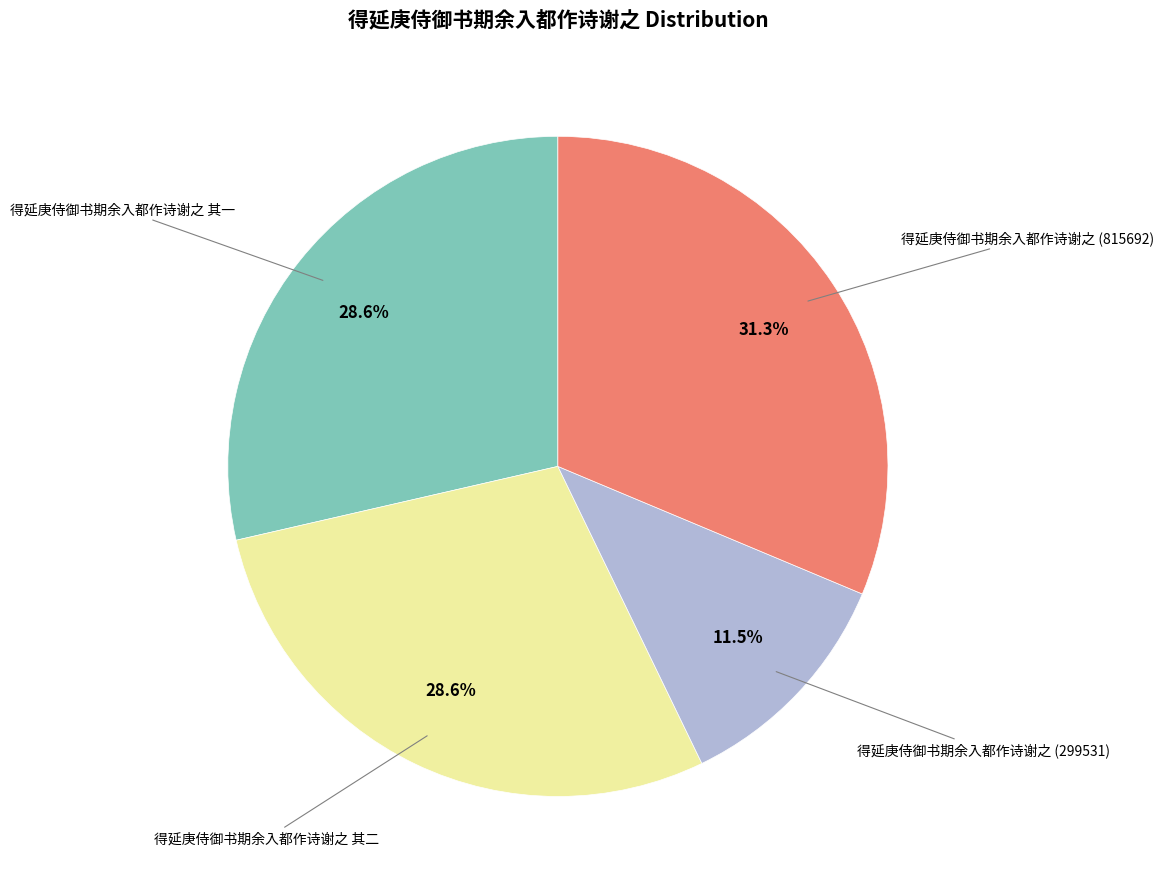

Does any single category account for the majority?

No